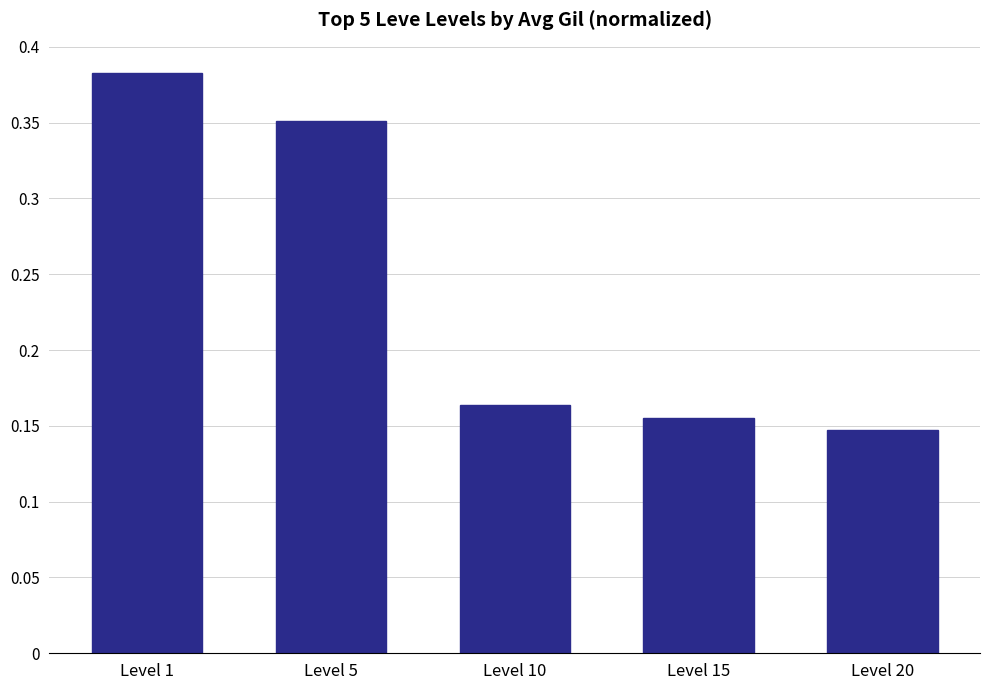

Rank the categories by value from highest to lowest.

Level 1, Level 5, Level 10, Level 15, Level 20